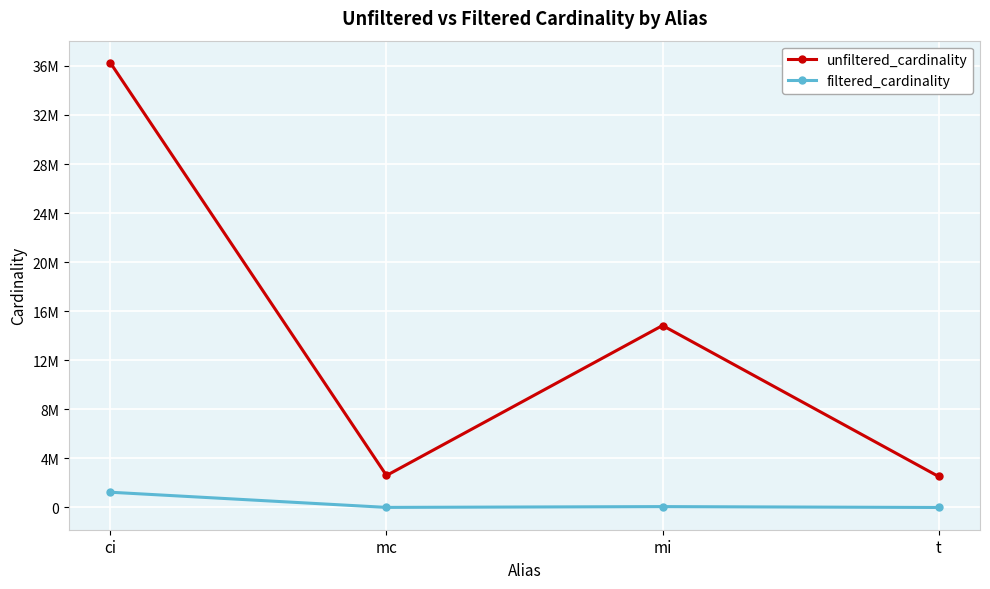

Where is the first local maximum for filtered_cardinality?

mi